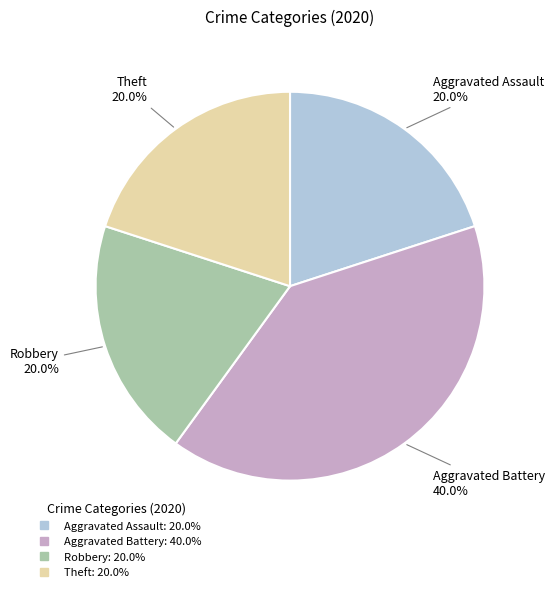

Is Aggravated Battery the majority of the pie?

No